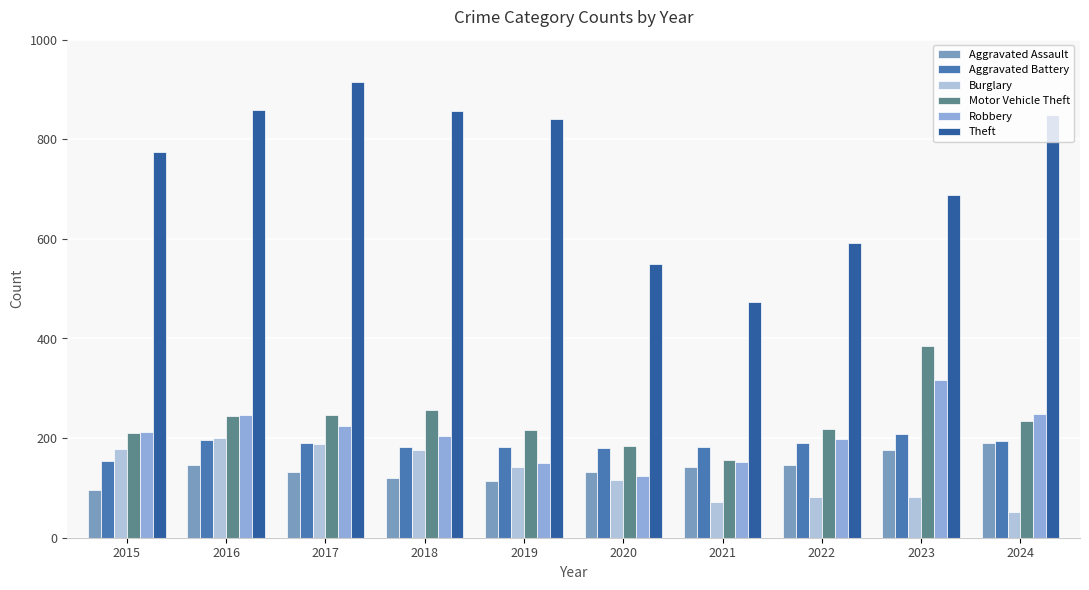

What is the value of the Robbery bar at the 2nd from the left?

247